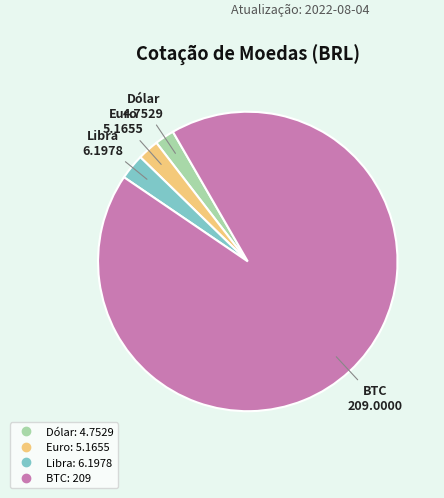

Combined, do Libra and Euro account for over 50%?

No